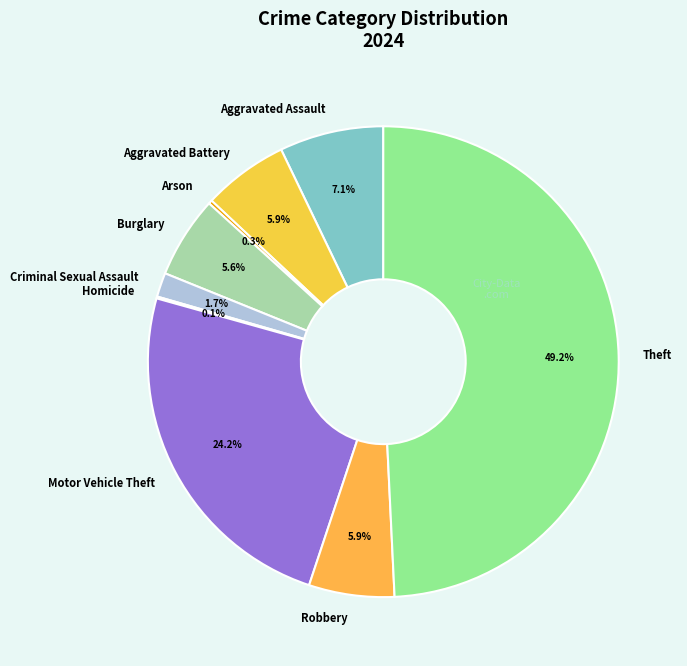

Does Burglary represent more than half of the total?

No